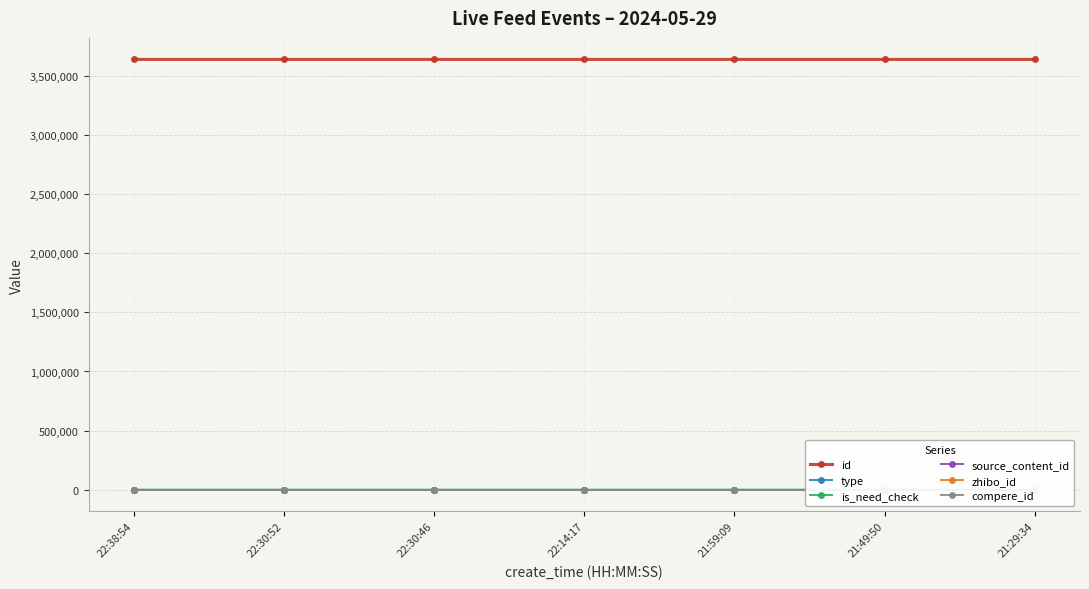

Is it true that id equals 5558973 at 22:30:52?

False